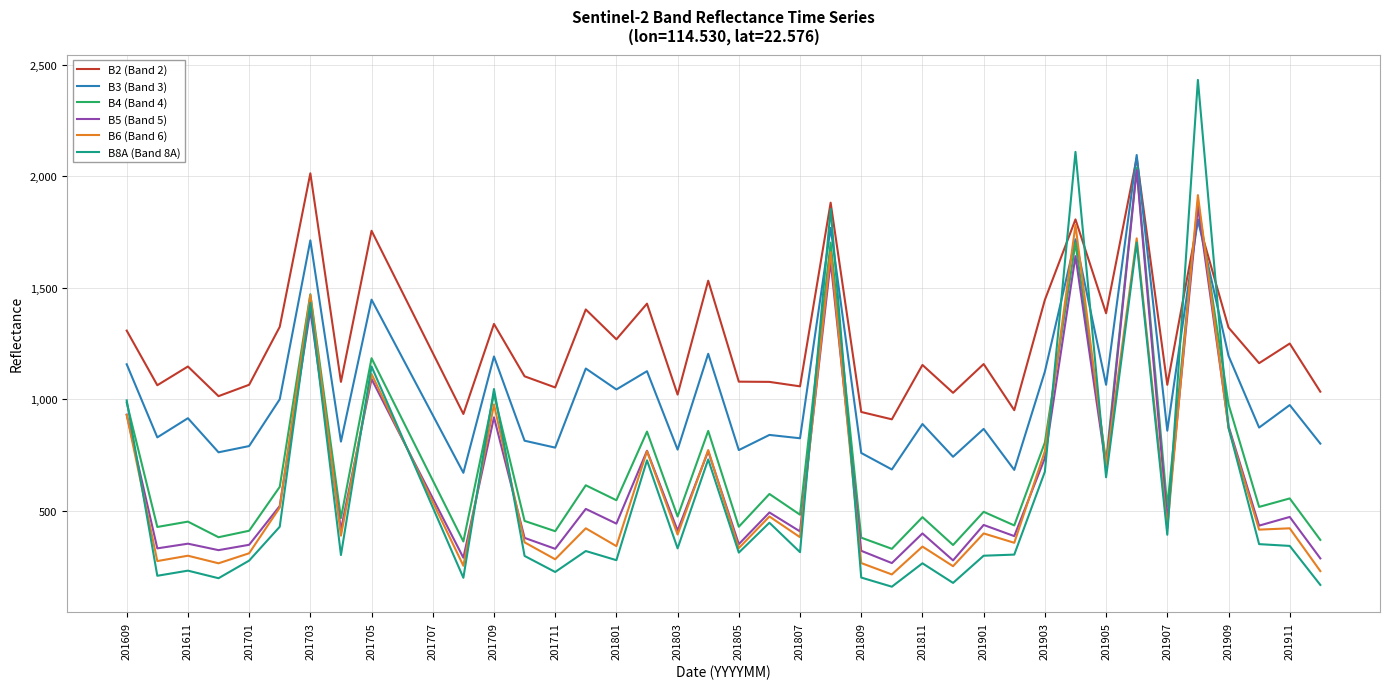

How many times do B5 (Band 5) and B2 (Band 2) cross each other?

2